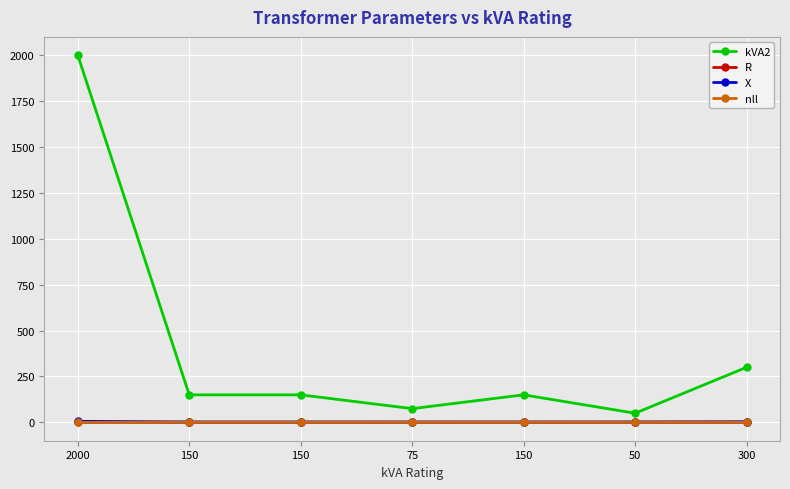

What is the difference between the maximum and minimum values in the kVA2 series?

1950.0